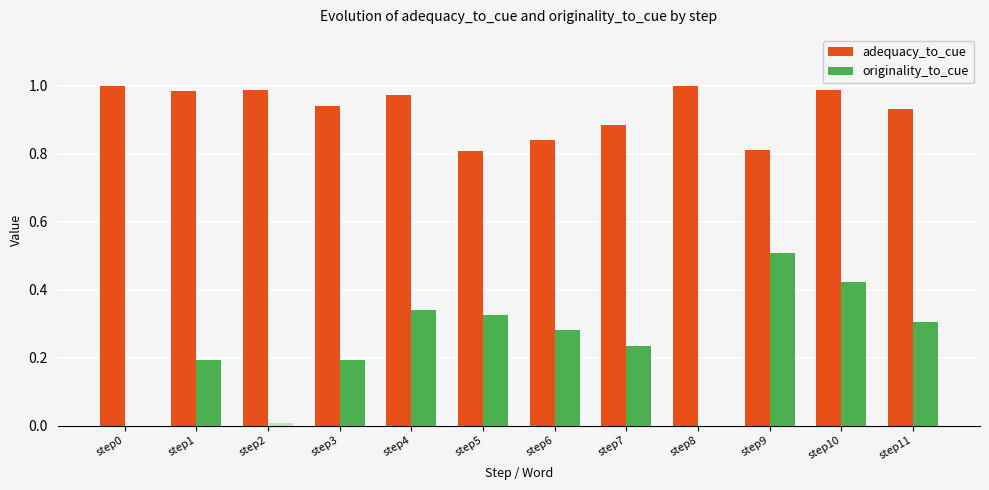

The adequacy_to_cue series shows 0.6 at step1. True or false?

False